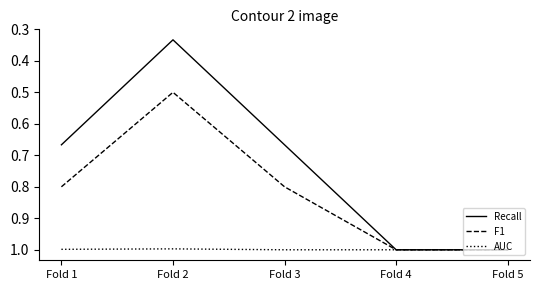

What is the total value across all series at Fold 4?

3.0